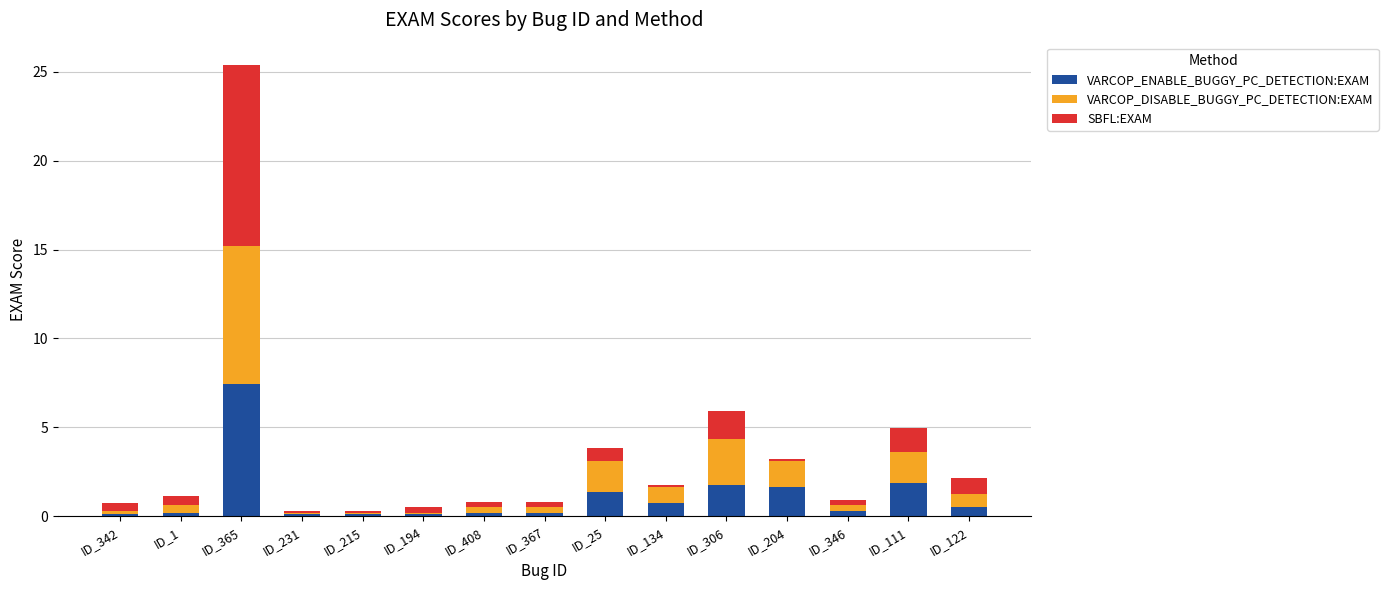

Which category has the highest value in the VARCOP_ENABLE_BUGGY_PC_DETECTION:EXAM series?

ID_365